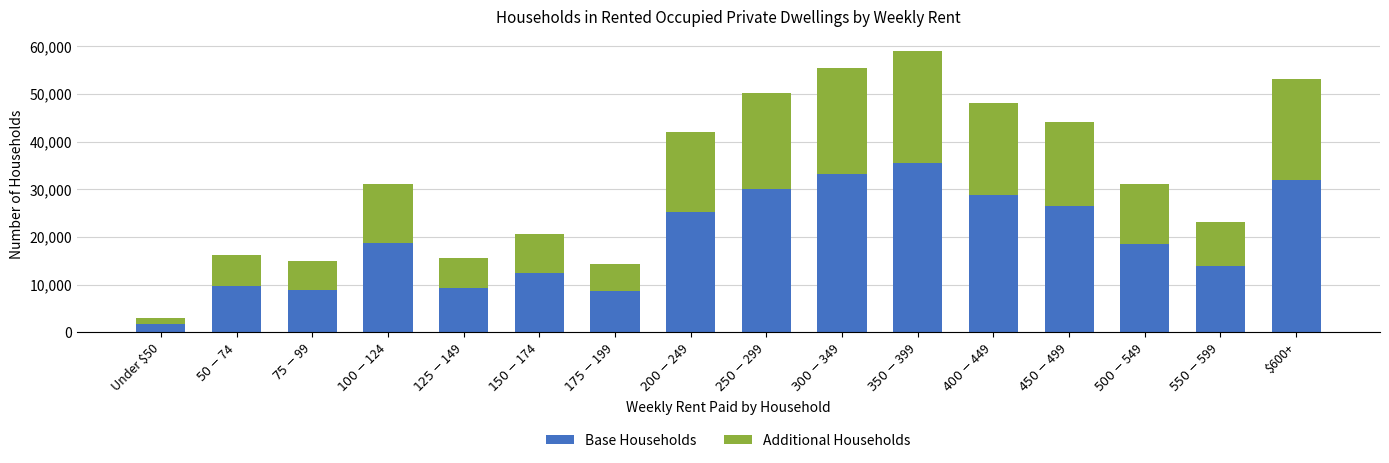

At which category is the sum across all series the highest?

$350-$399